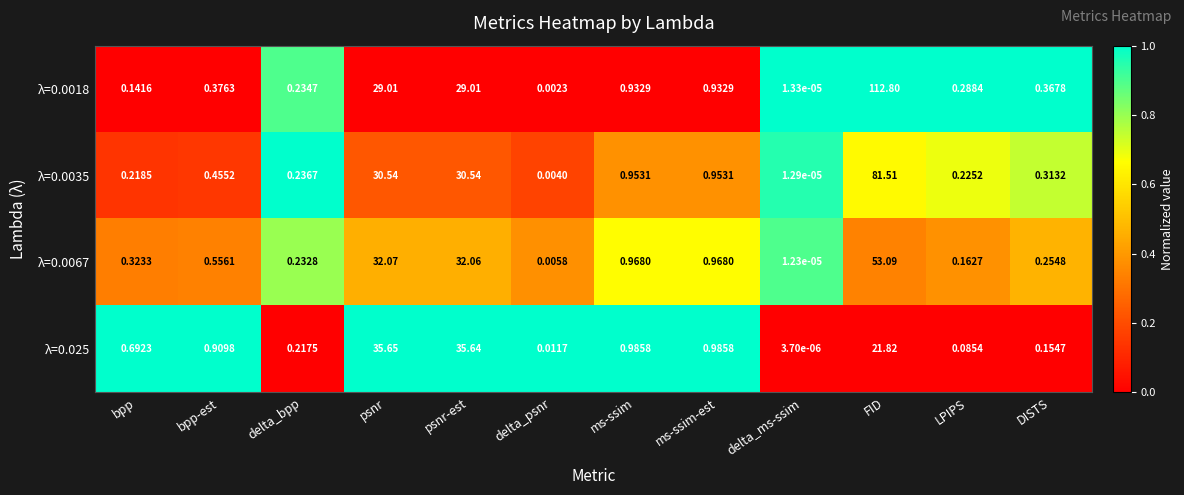

At which category is the sum across all series the highest?

FID